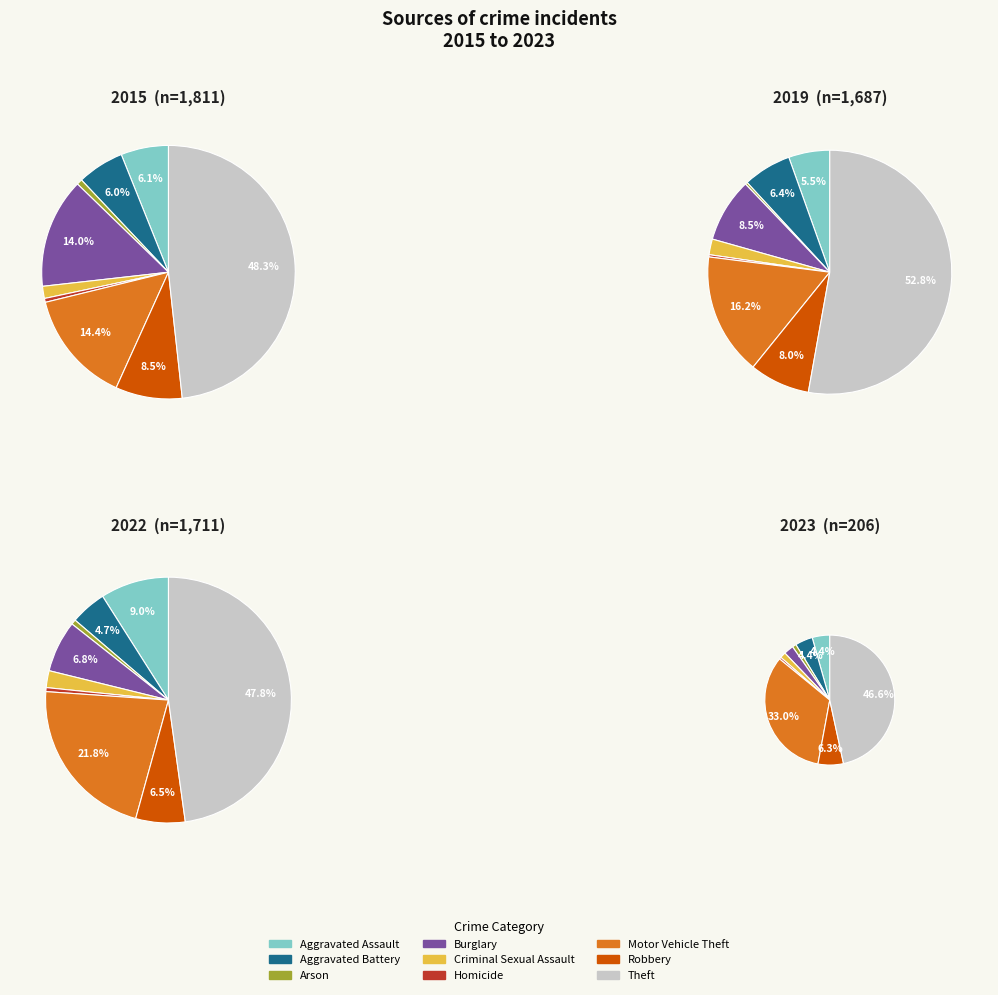

Between Motor Vehicle Theft and Aggravated Battery, which is larger?

Motor Vehicle Theft